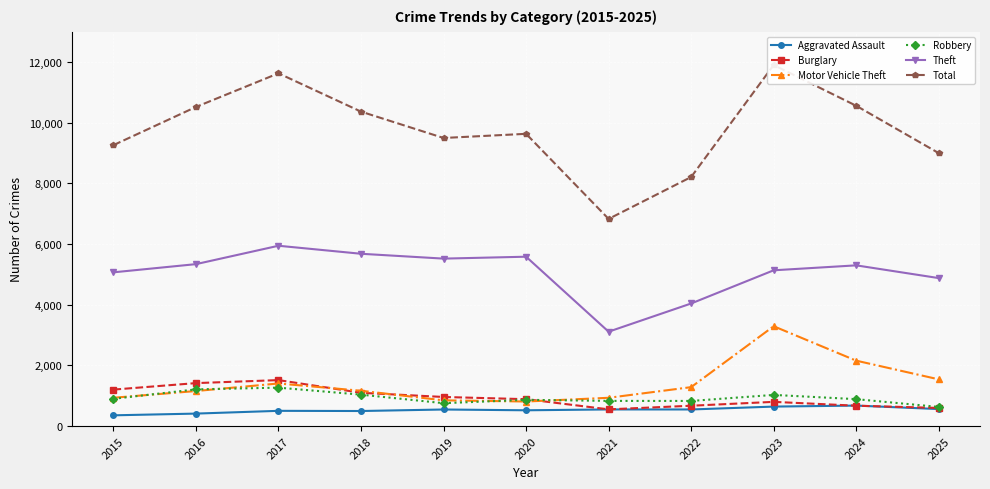

How many distinct data groups are displayed?

6